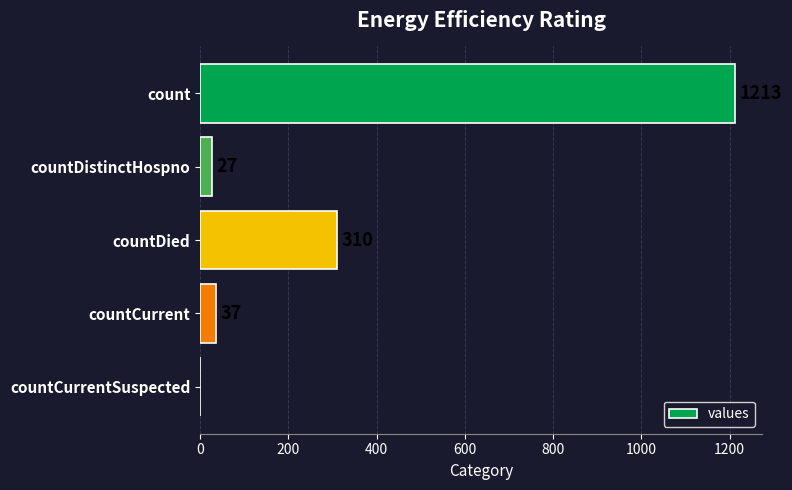

Between countDistinctHospno and count, which is larger?

count